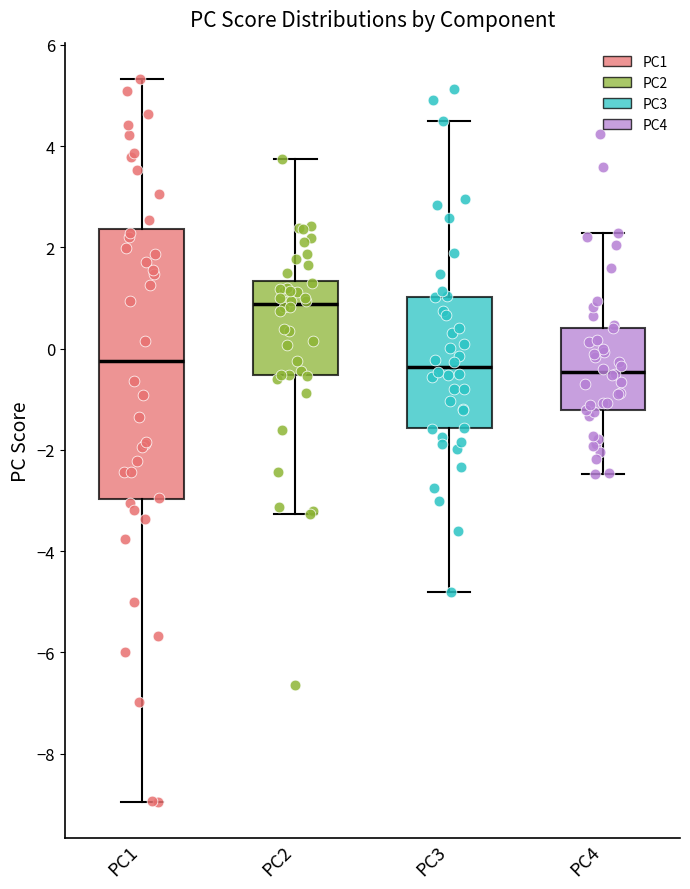

Reading left to right, read every box against the y-axis: the position of its median line, the range the box covers, and the ends of its whiskers. The values are not printed on the chart, so give them approximately, as read against the axis.

PC1: median -0.2, box -3.0 to 2.4, whiskers -9.0 to 5.4
PC2: median 0.8, box -0.6 to 1.4, whiskers -3.2 to 3.8
PC3: median -0.4, box -1.6 to 1.0, whiskers -4.8 to 4.6
PC4: median -0.4, box -1.2 to 0.4, whiskers -2.4 to 2.2